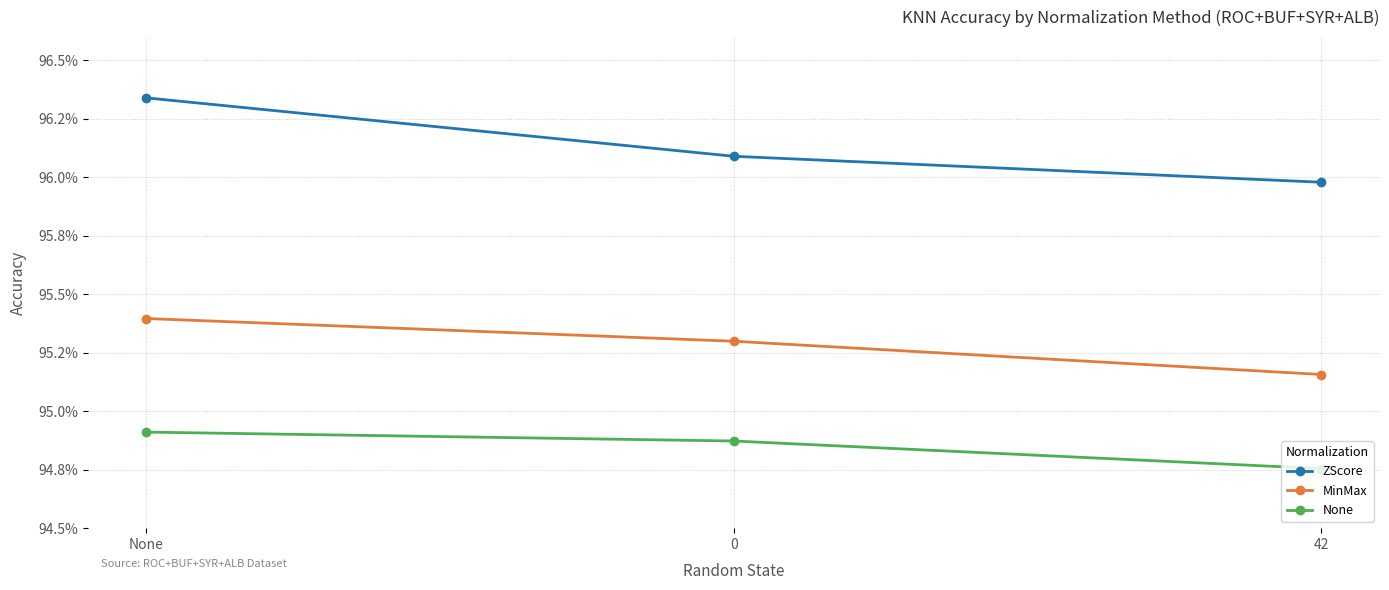

At how many categories does at least one series exceed 0?

3